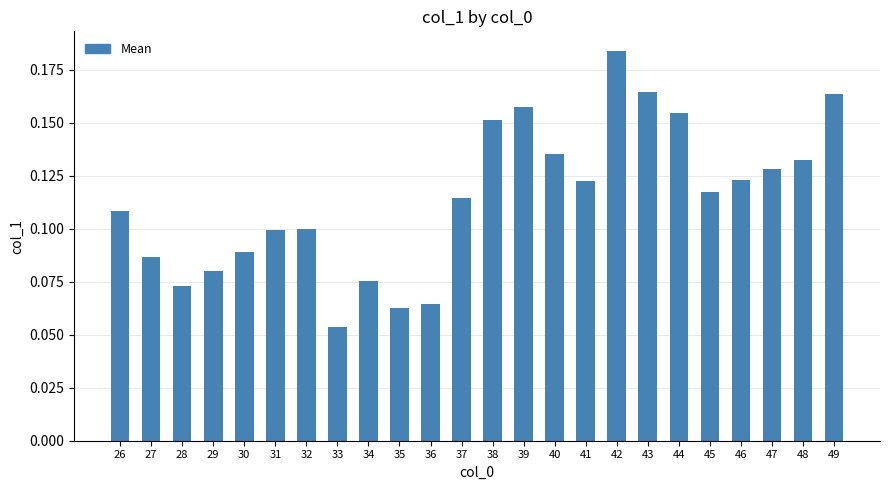

Which category has the lowest value across all series?

33